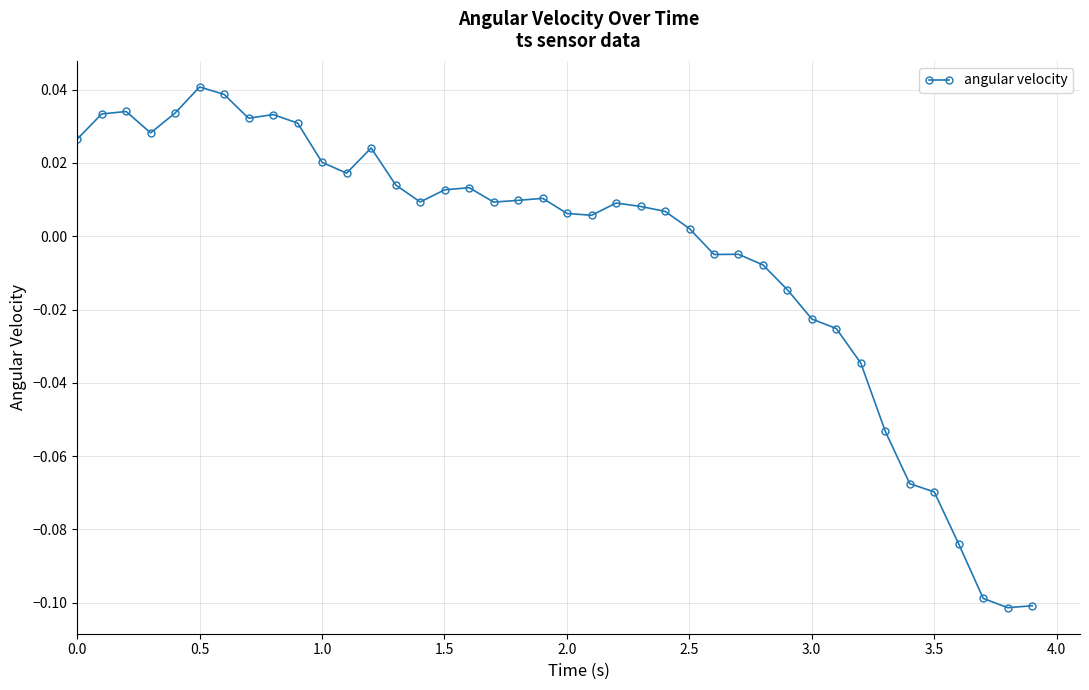

True or false: the data has more than 2 interior local peaks.

True